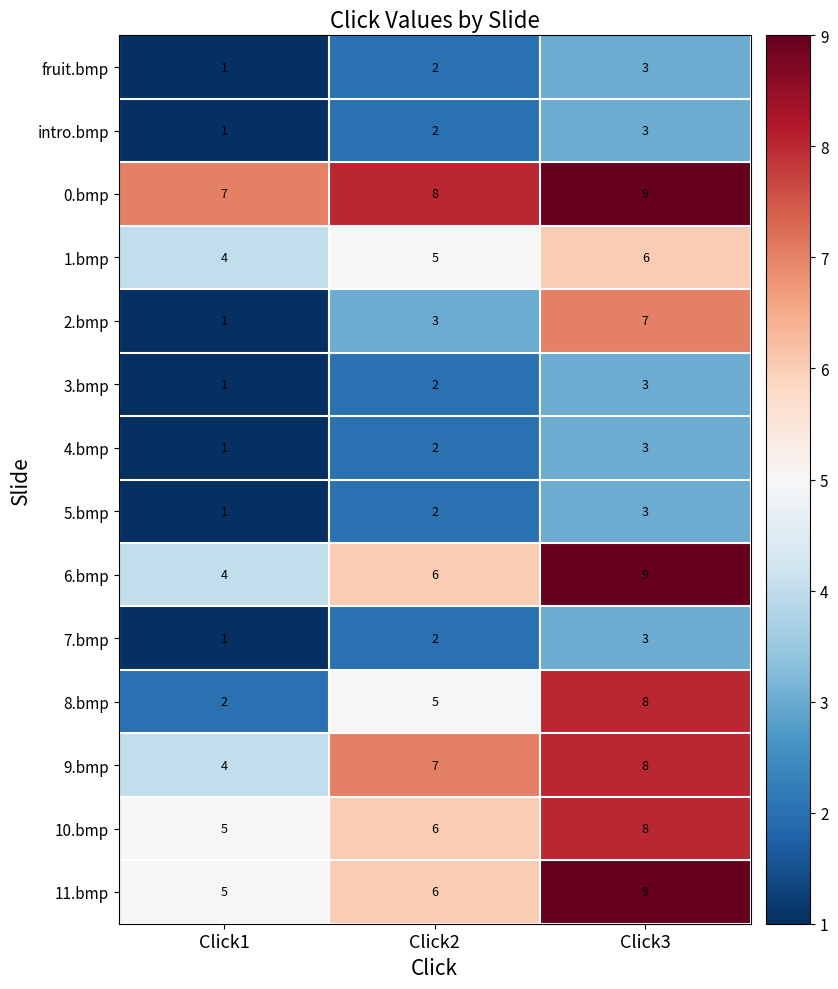

What is the highest value of the fruit.bmp series?

3